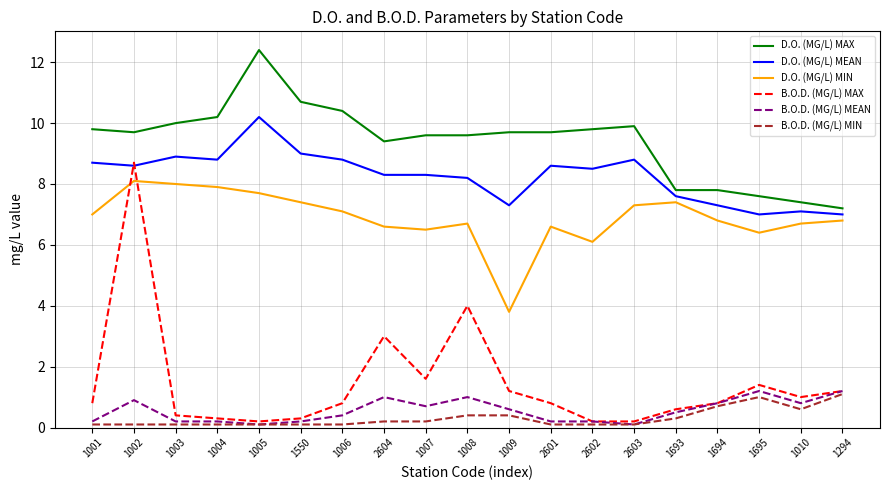

What position from the right is 1008?

10